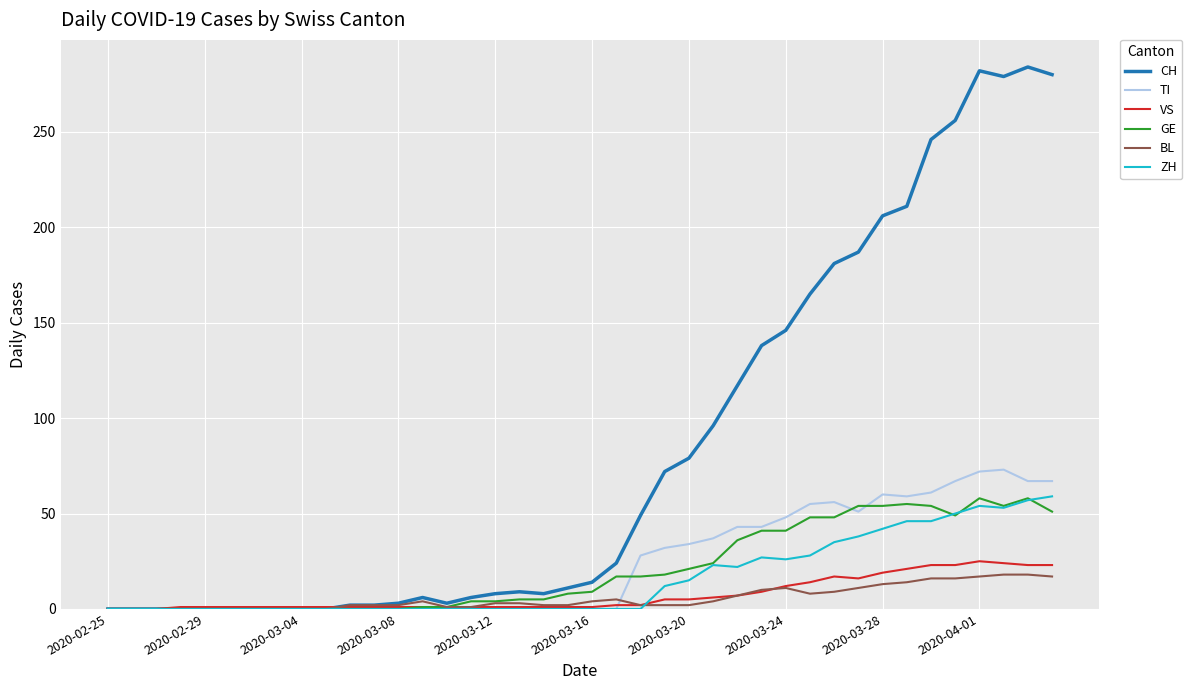

Which series has the largest total across all categories?

CH